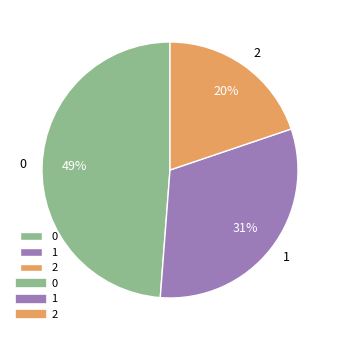

True or false: 0 accounts for 49% of the total.

True